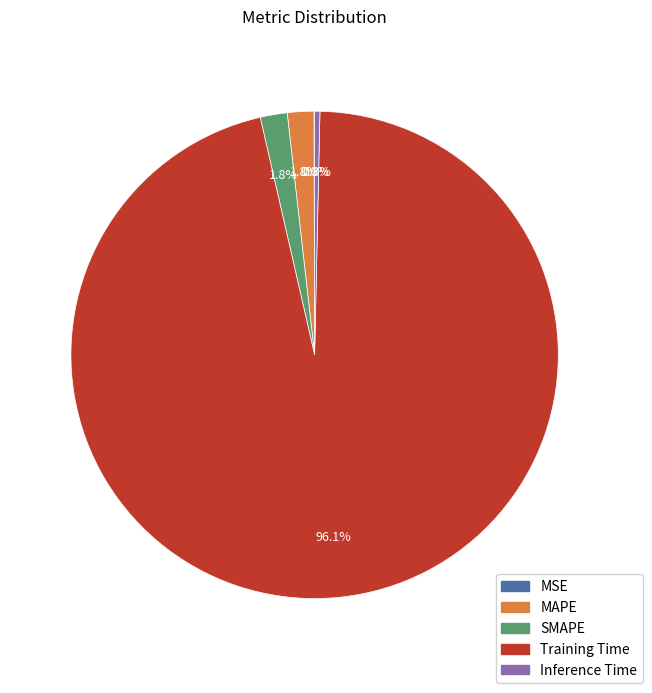

The Inference Time slice represents 9% of the pie. True or false?

False